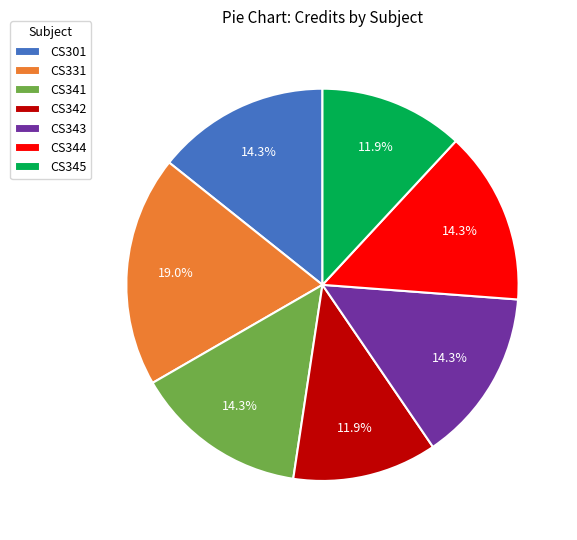

Which has a higher value, CS331 or CS301?

CS331